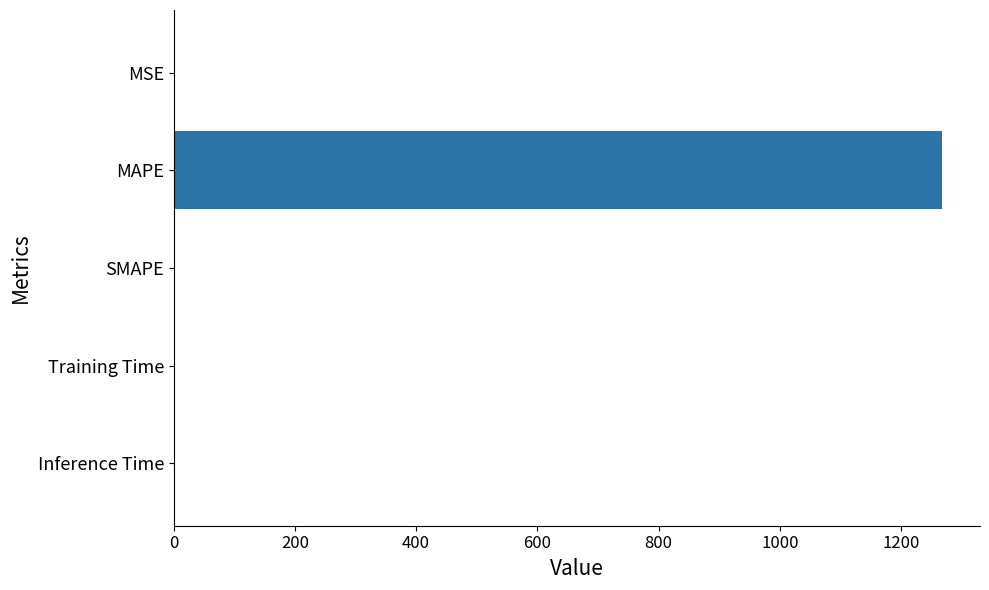

What is the sum of all values?

1267.7